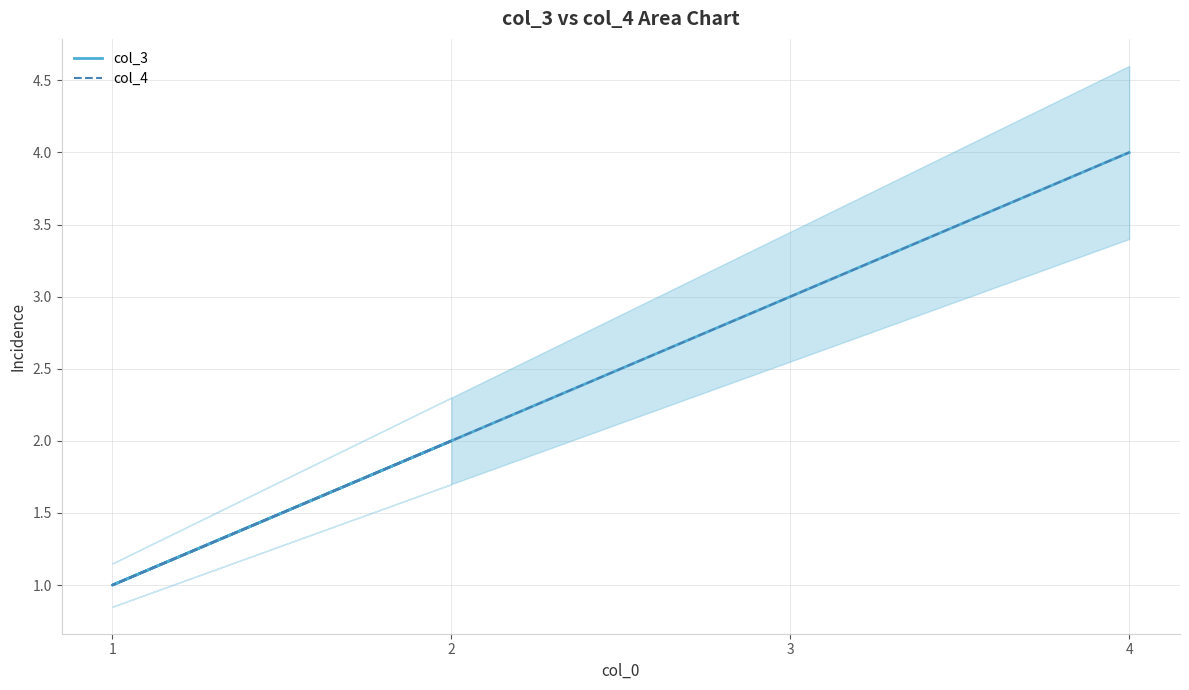

What is the highest value of the col_3 series?

4